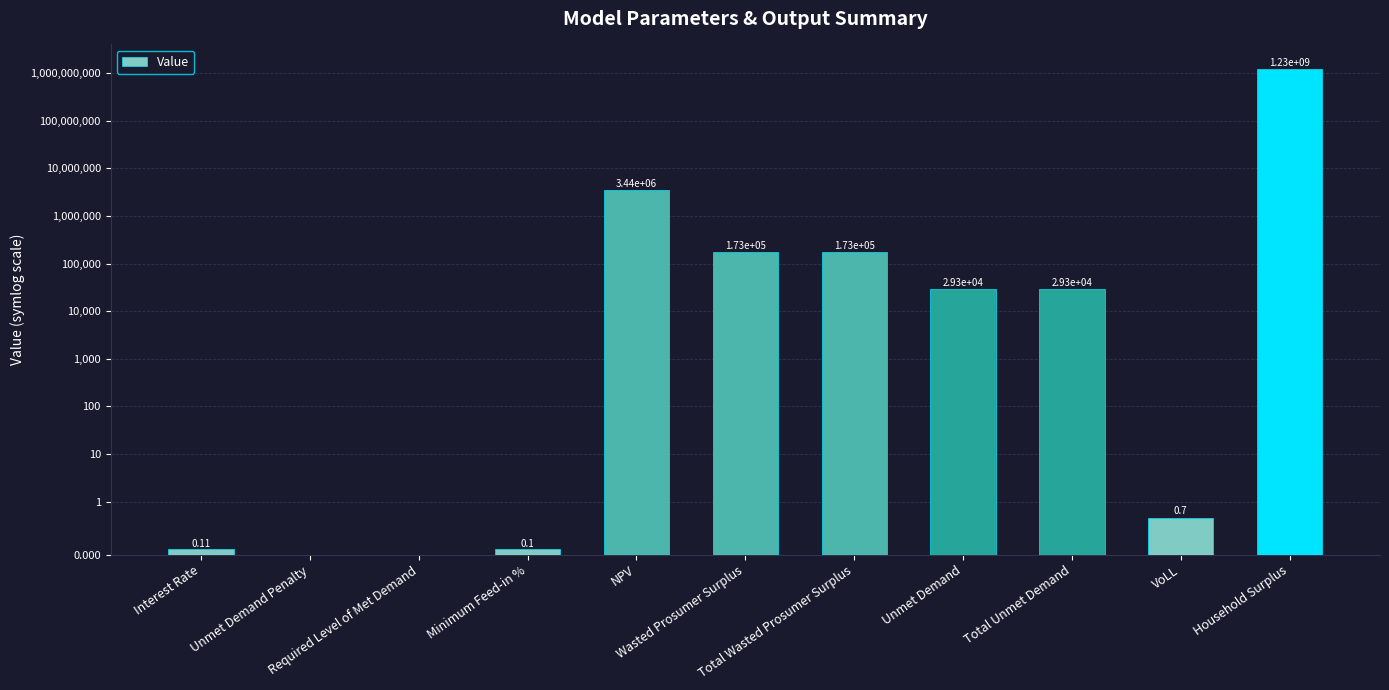

What is the ratio of the value at Wasted Prosumer Surplus to the value at Unmet Demand?

5.9